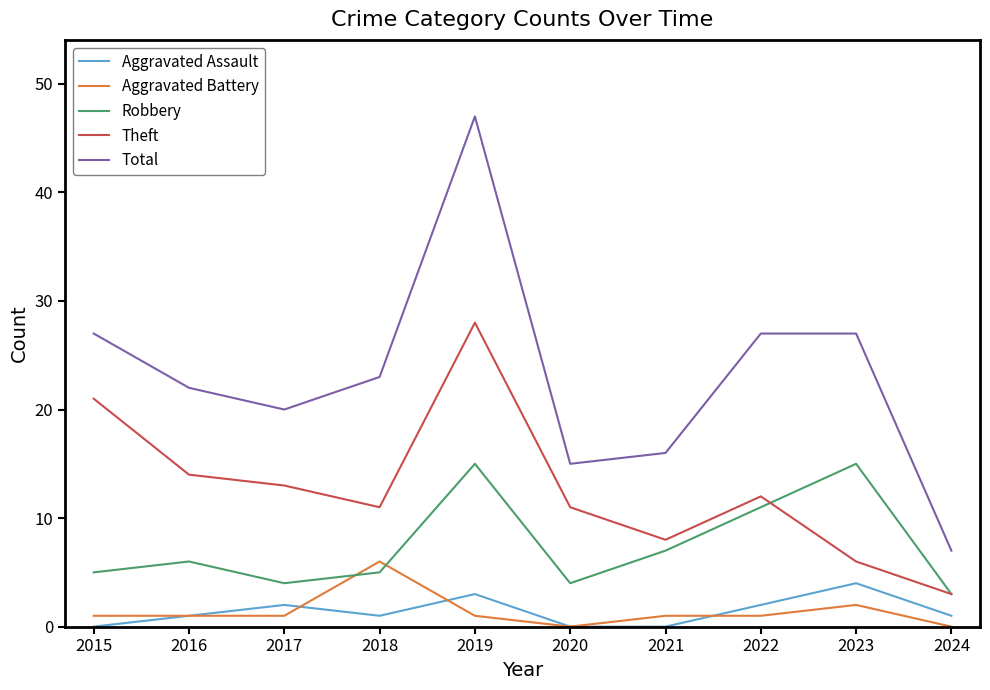

At which category does Aggravated Assault reach its first local valley?

2018